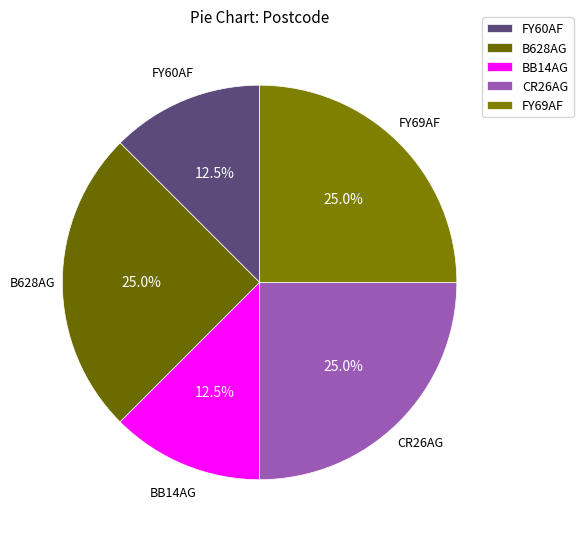

Is it true that B628AG is 37% of the pie?

False